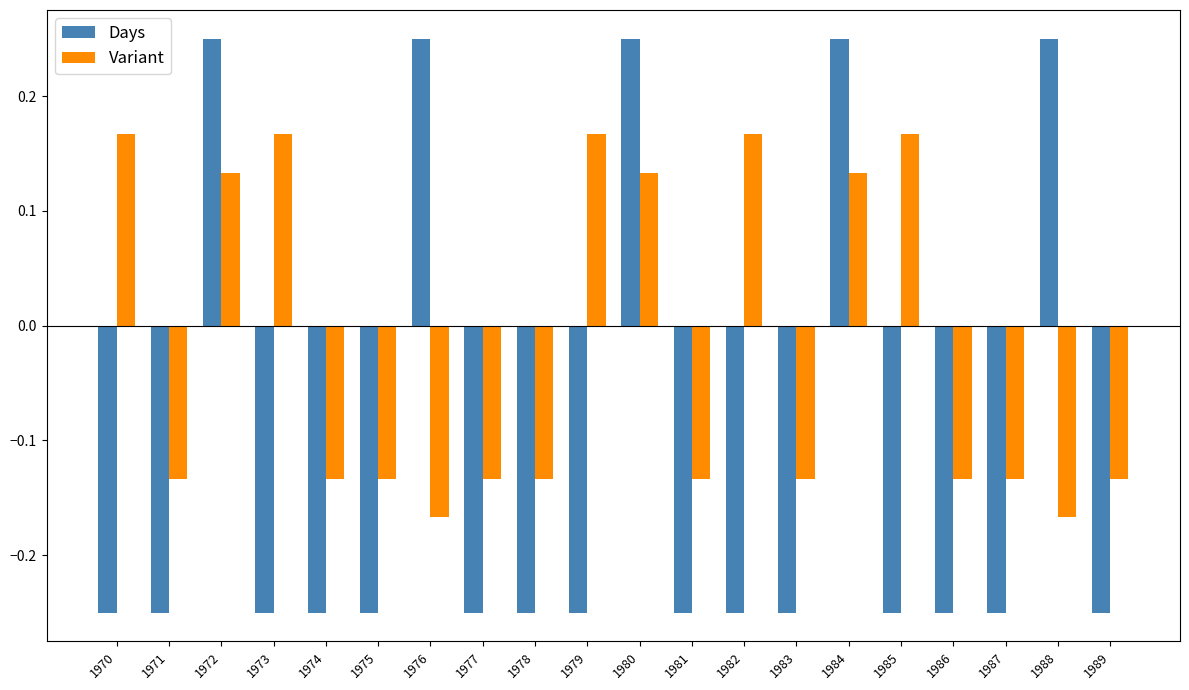

The Days series shows -0.4 at 1970. True or false?

False